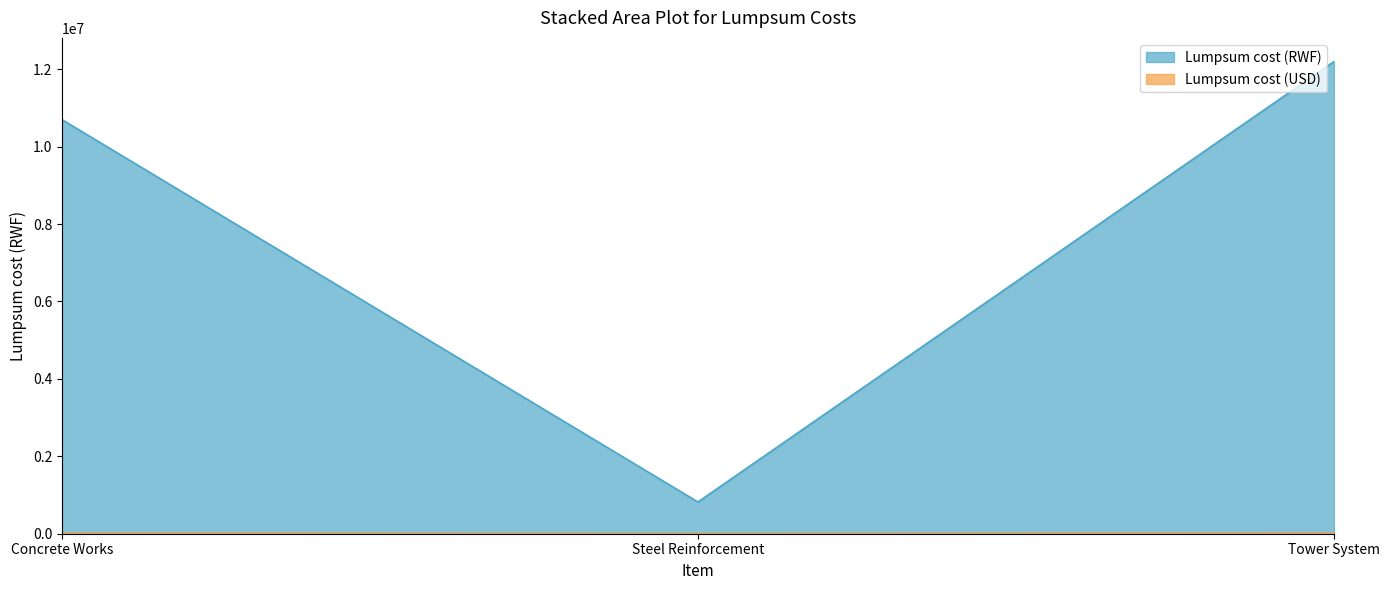

What is the difference between the second highest and minimum values in the Lumpsum cost (RWF) series?

9880000.0